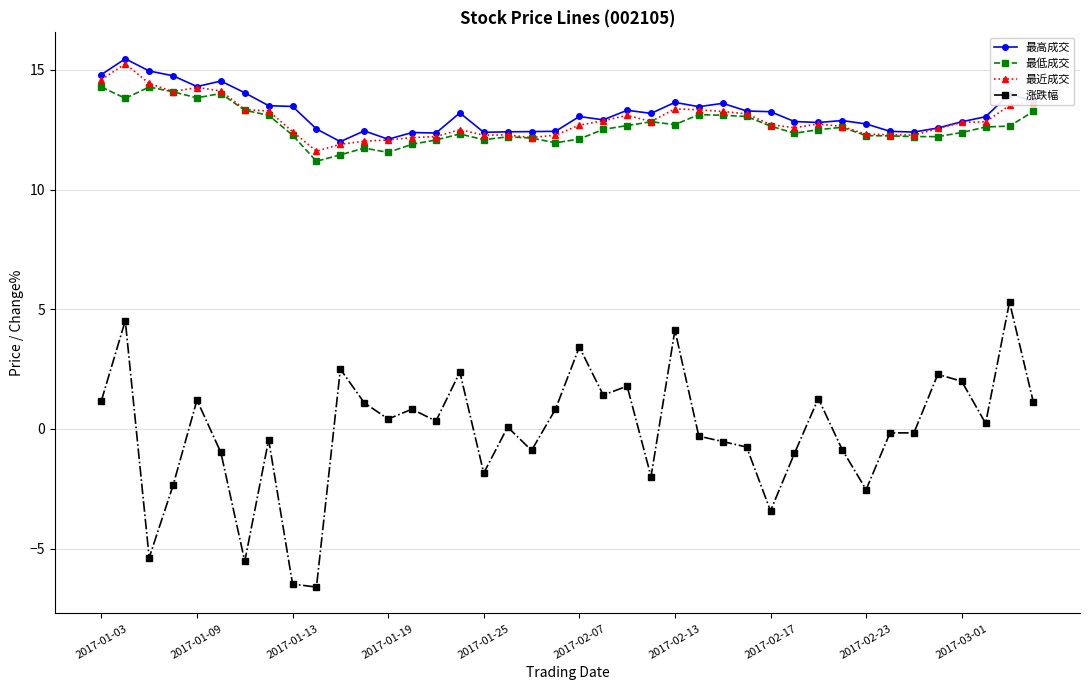

Which series has the widest spread of values?

涨跌幅